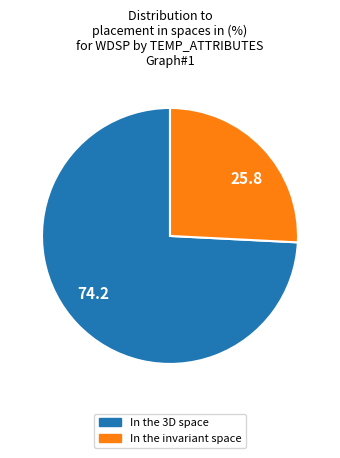

Approximately how many times larger is the value at 25.8 compared to 74.2?

0.3